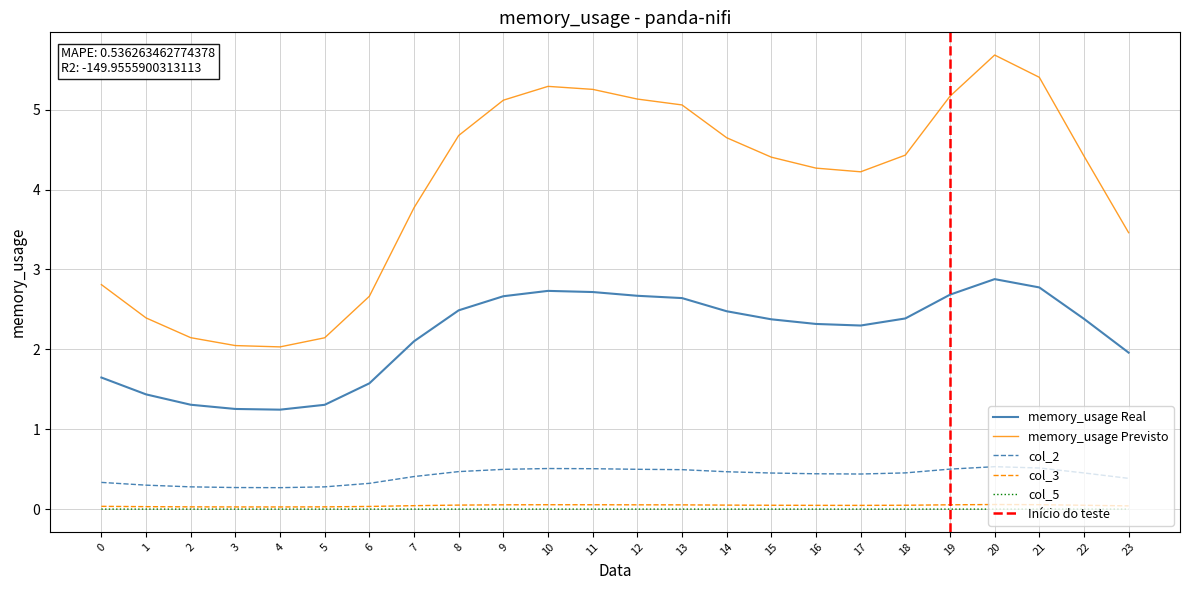

At which category is the sum across all series the highest?

20